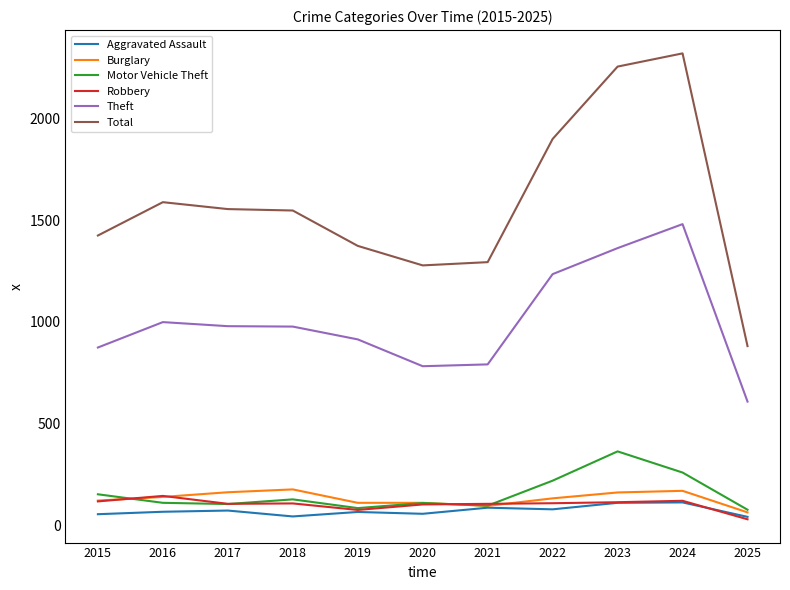

True or false: Burglary has a value of 139 at 2016.

True